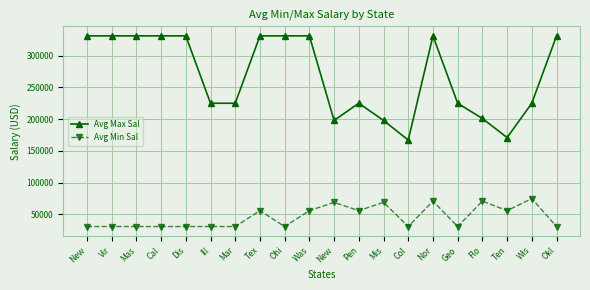

Reading left to right, extract all data points from this chart.

Avg Max Sal: New=331000	Vir=331000	Mas=331000	Cal=331000	Dis=331000	Ill=225000	Mar=225000	Tex=331000	Ohi=331000	Was=331000	New=198000	Pen=225000	Mis=198000	Col=167000	Nor=331000	Geo=225000	Flo=201000	Ten=171000	Wis=225000	Okl=331000
Avg Min Sal: New=31000	Vir=31000	Mas=31000	Cal=31000	Dis=31000	Ill=31000	Mar=31000	Tex=56000	Ohi=31000	Was=56000	New=69000	Pen=56000	Mis=69000	Col=31000	Nor=71000	Geo=31000	Flo=71000	Ten=56000	Wis=75000	Okl=31000